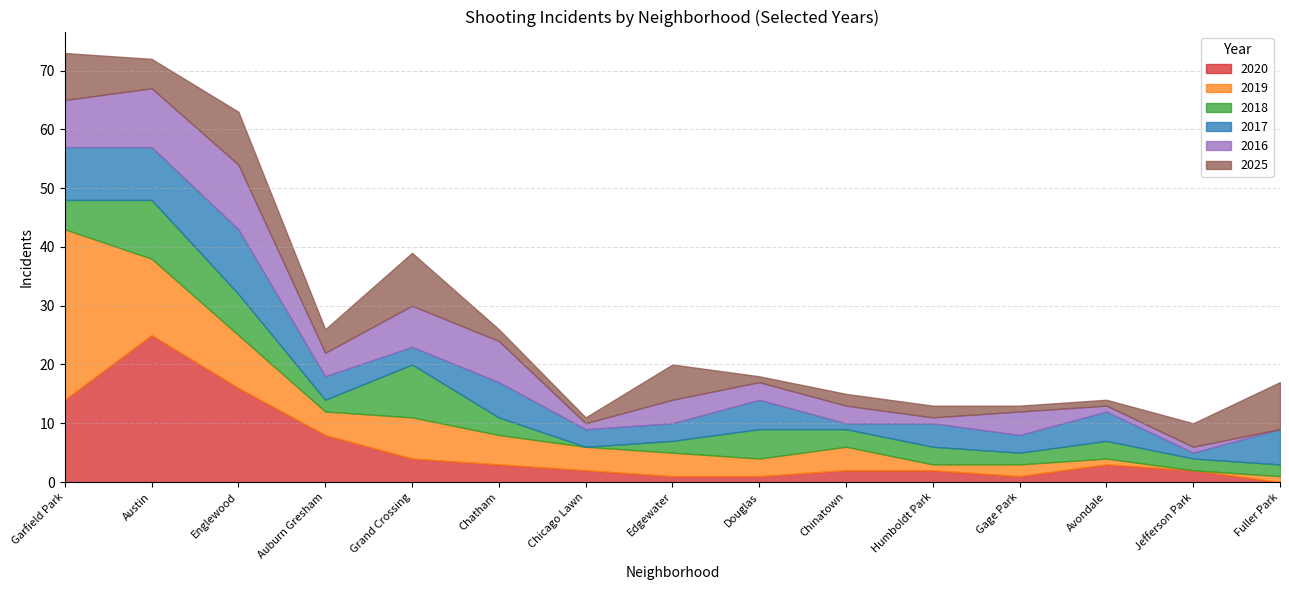

What is the total value across all series at Auburn Gresham?

26